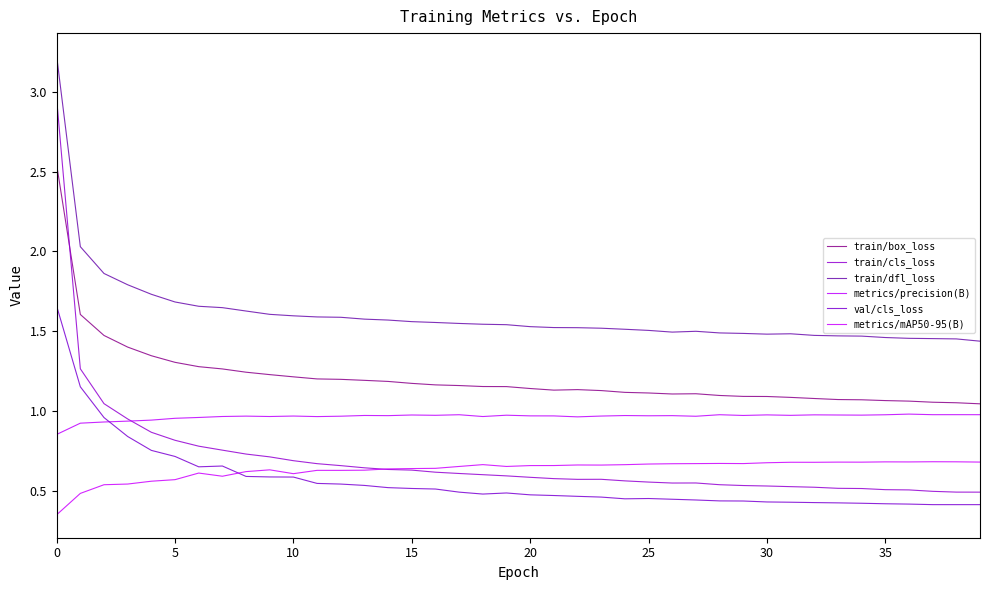

Does the chart display data point markers on the line(s)?

No